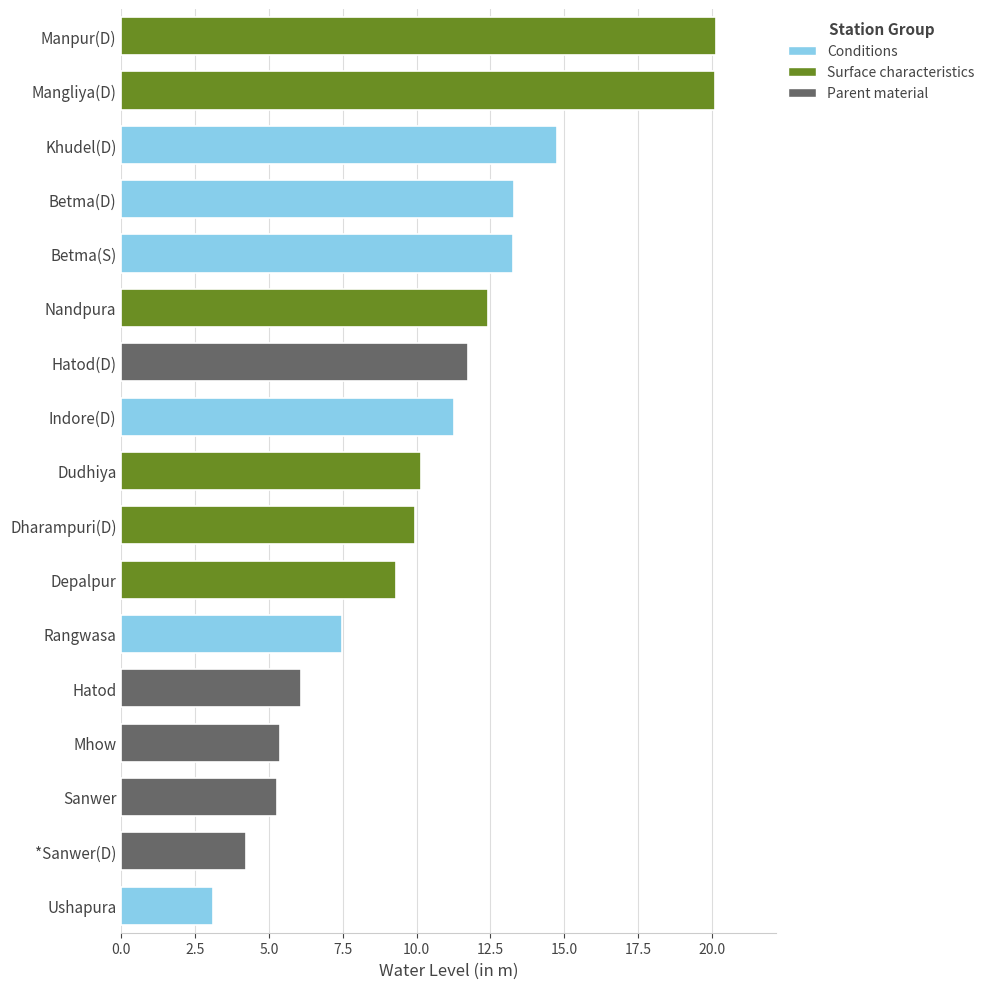

What value does the data have at Betma(S)?

13.3